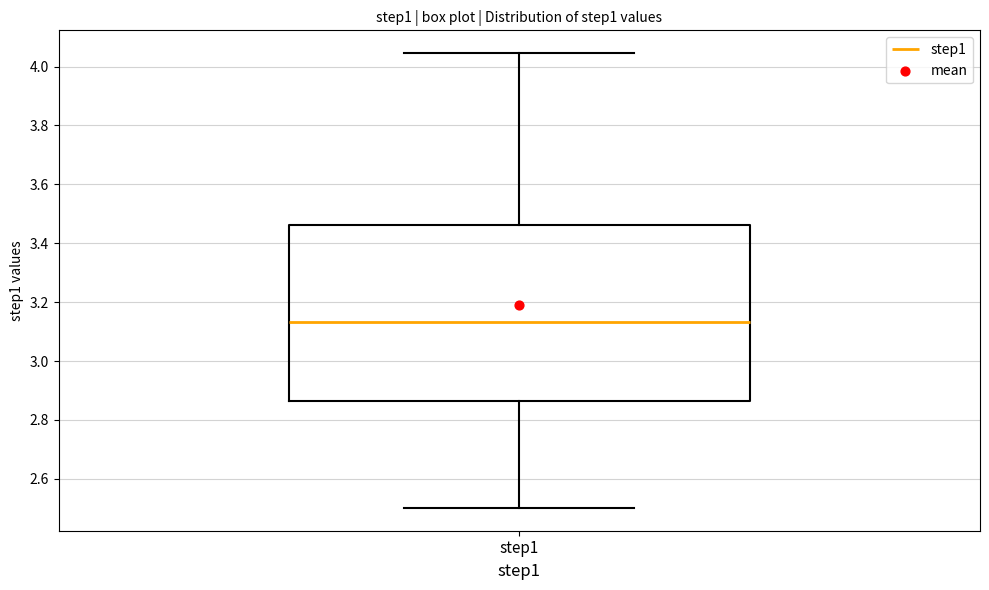

Where does the lower whisker of the box for step1 end on the y-axis? The values are not printed on the chart, so give them approximately, as read against the axis.

2.50